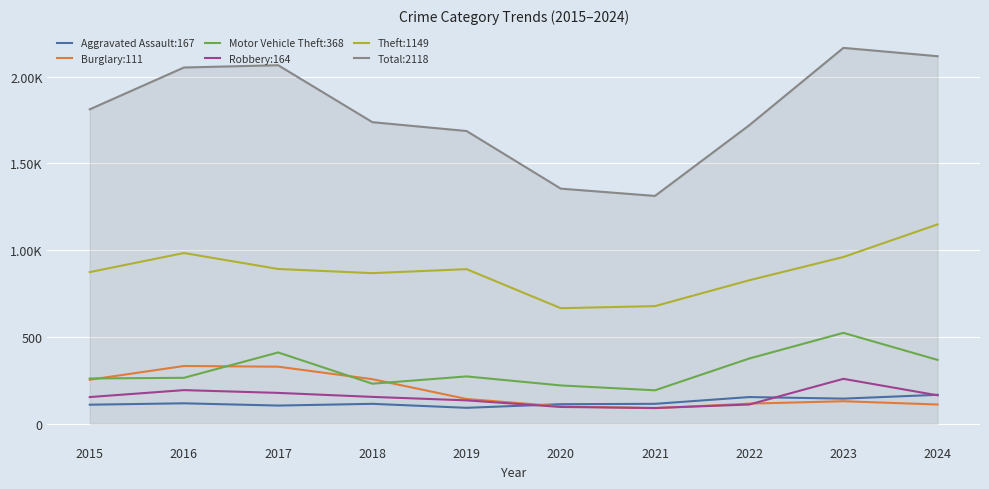

Does the chart have visible grid lines?

Yes